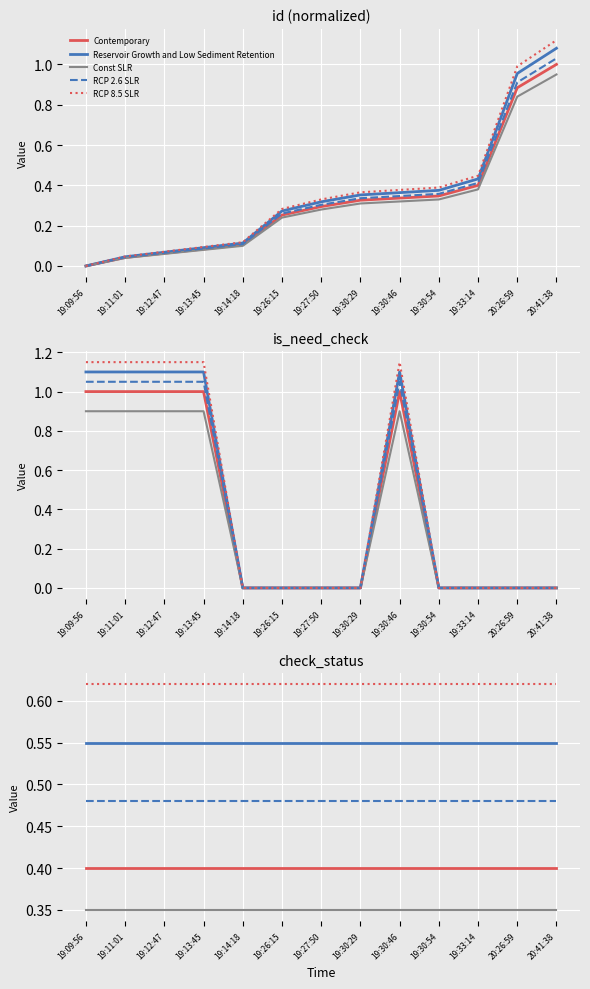

What is the sum of the RCP 8.5 SLR values at 19:12:47 and 19:30:54?

1.2